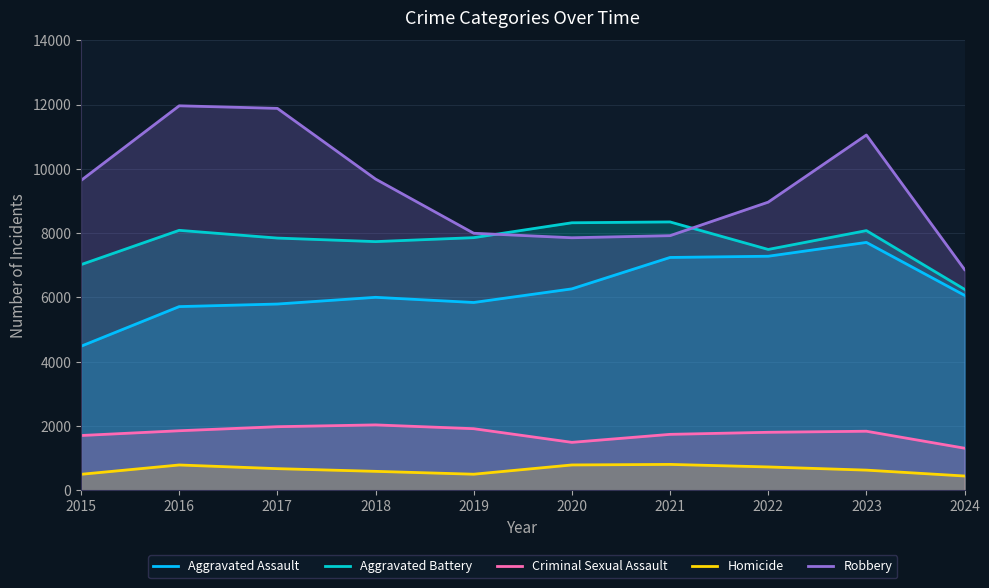

Reading right to left, extract all data points from this chart.

Aggravated Assault: 6064	7710	7280	7242	6265	5841	6002	5793	5713	4480
Aggravated Battery: 6251	8077	7491	8347	8321	7858	7735	7845	8086	7019
Criminal Sexual Assault: 1308	1836	1803	1739	1490	1915	2033	1977	1851	1703
Homicide: 443	626	725	804	787	499	588	672	786	496
Robbery: 6865	11052	8963	7920	7855	7995	9681	11880	11960	9638